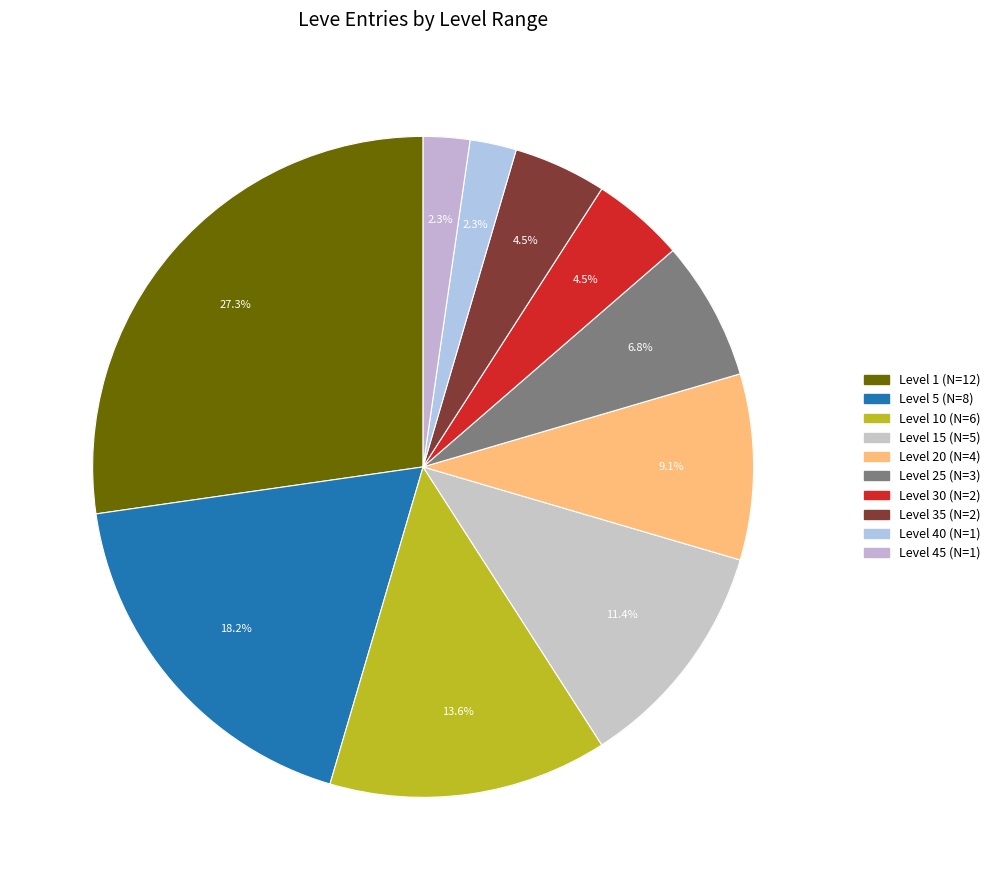

Is there a majority slice in this chart?

No